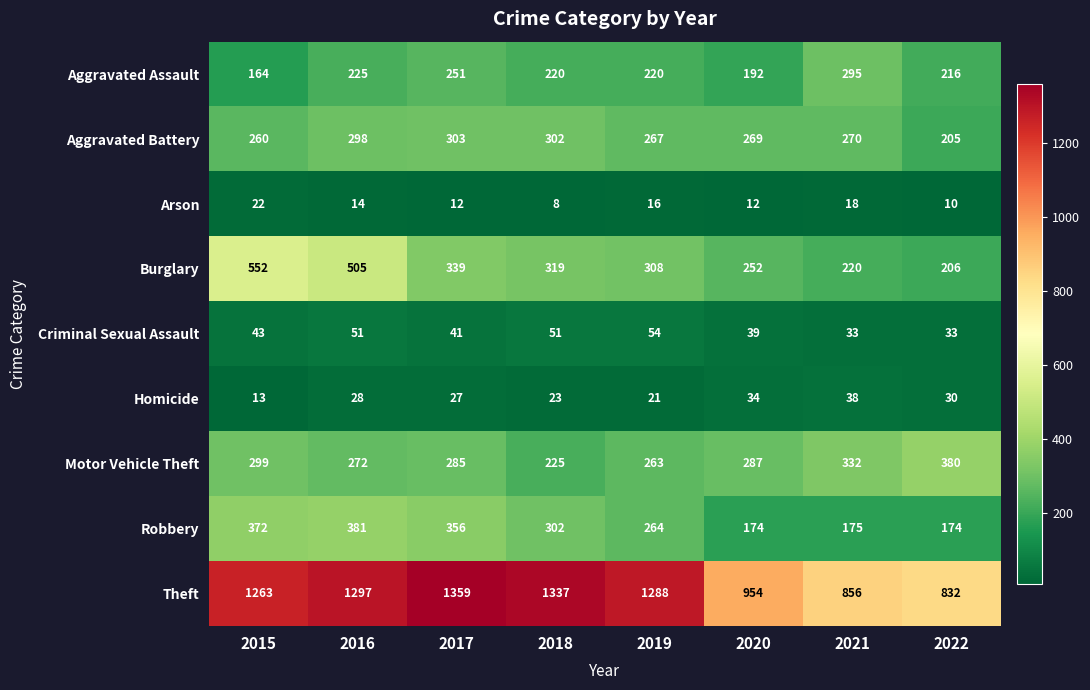

What is the difference between the highest and lowest values at 2019?

1272